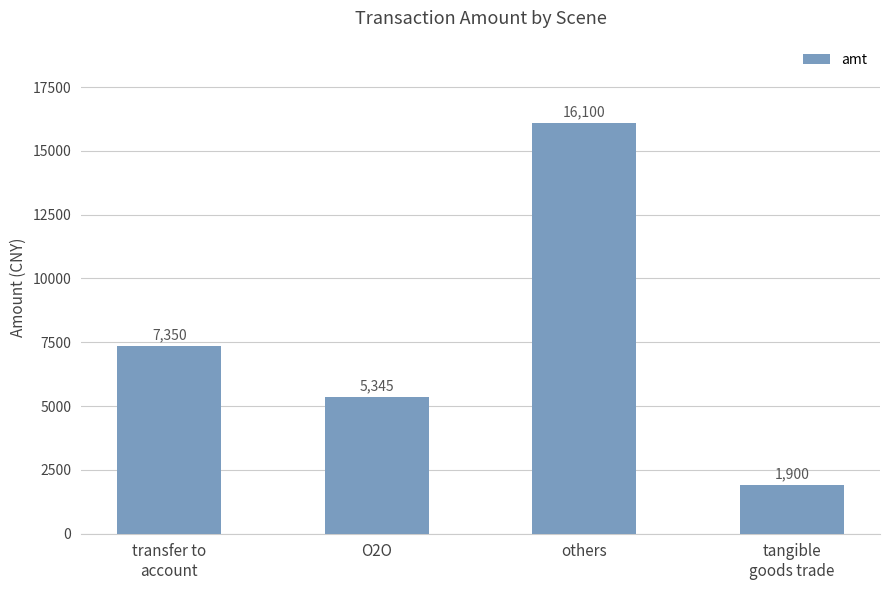

Rank the categories by value from lowest to highest.

tangible
goods trade, O2O, transfer to
account, others